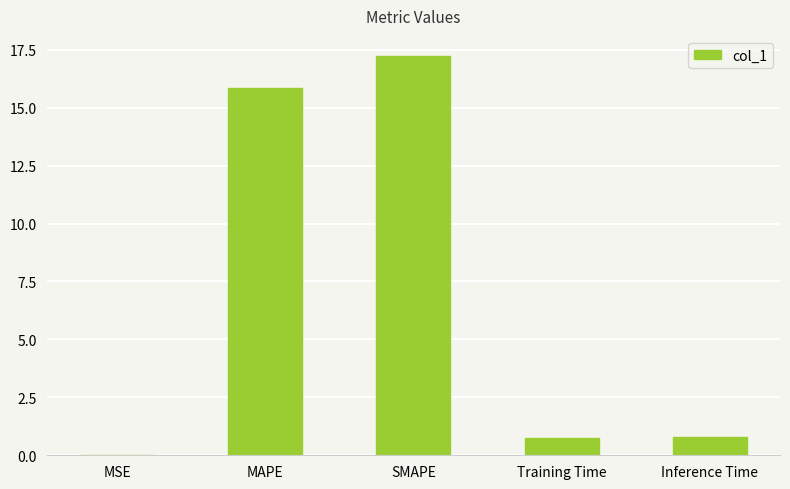

Is it true that the value at MAPE is 15.9?

True